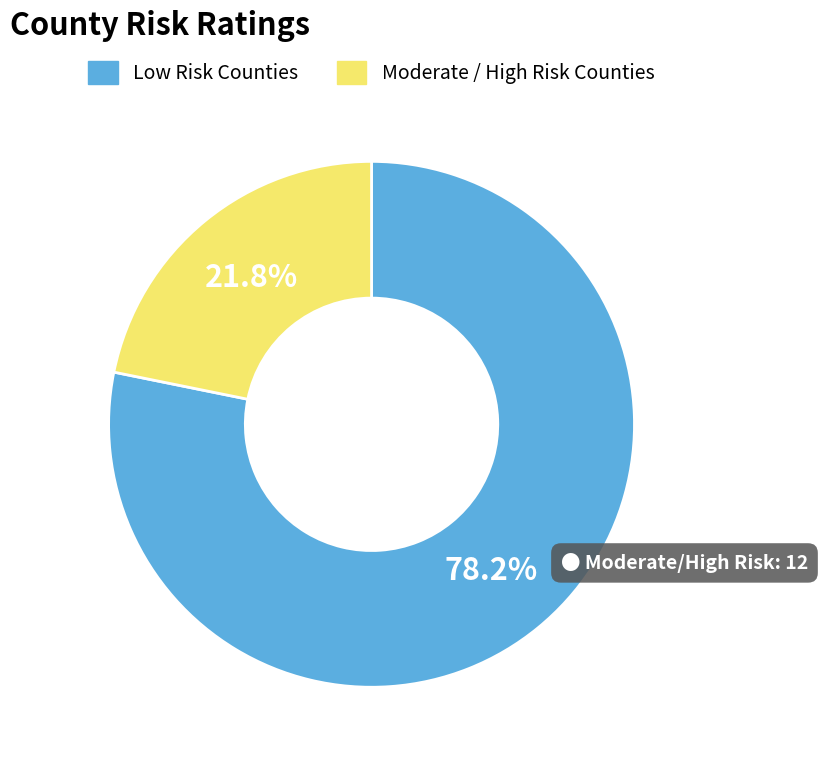

Which has a higher value, Low Risk Counties or Moderate / High Risk Counties?

Low Risk Counties